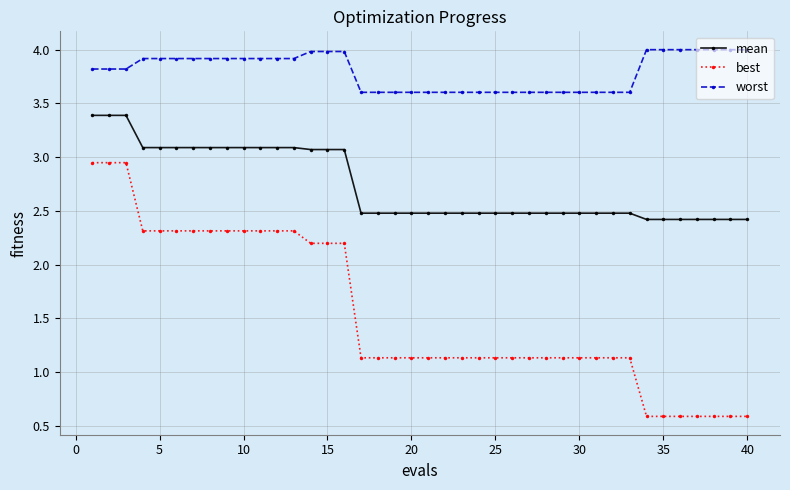

What is the value of the best point at the 37th from the left?

0.6